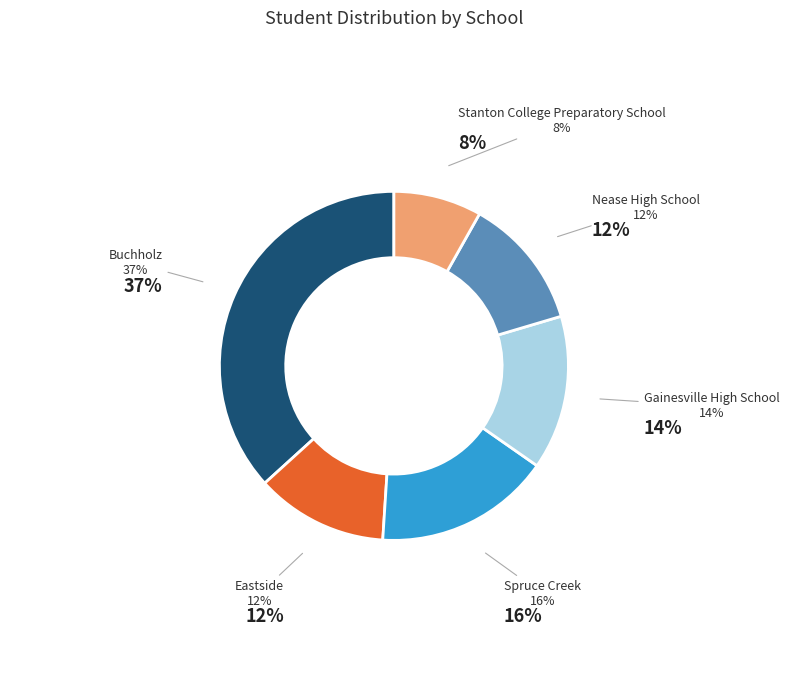

Approximately how many times larger is the value at Eastside compared to Buchholz?

0.3